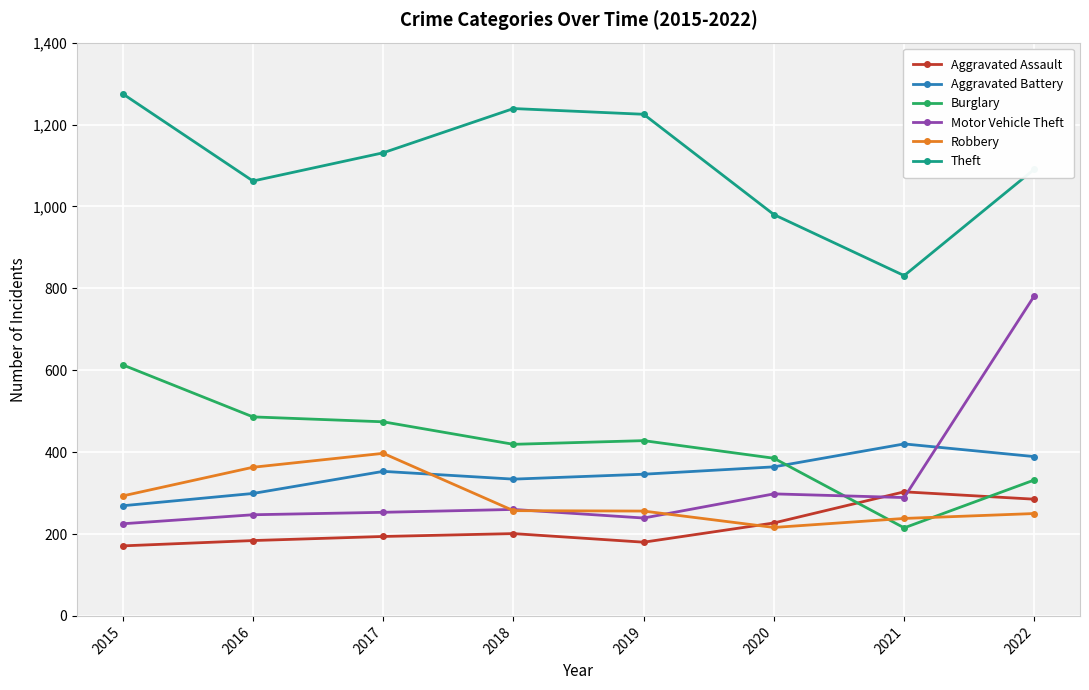

Which category has the lowest value in the Theft series?

2021